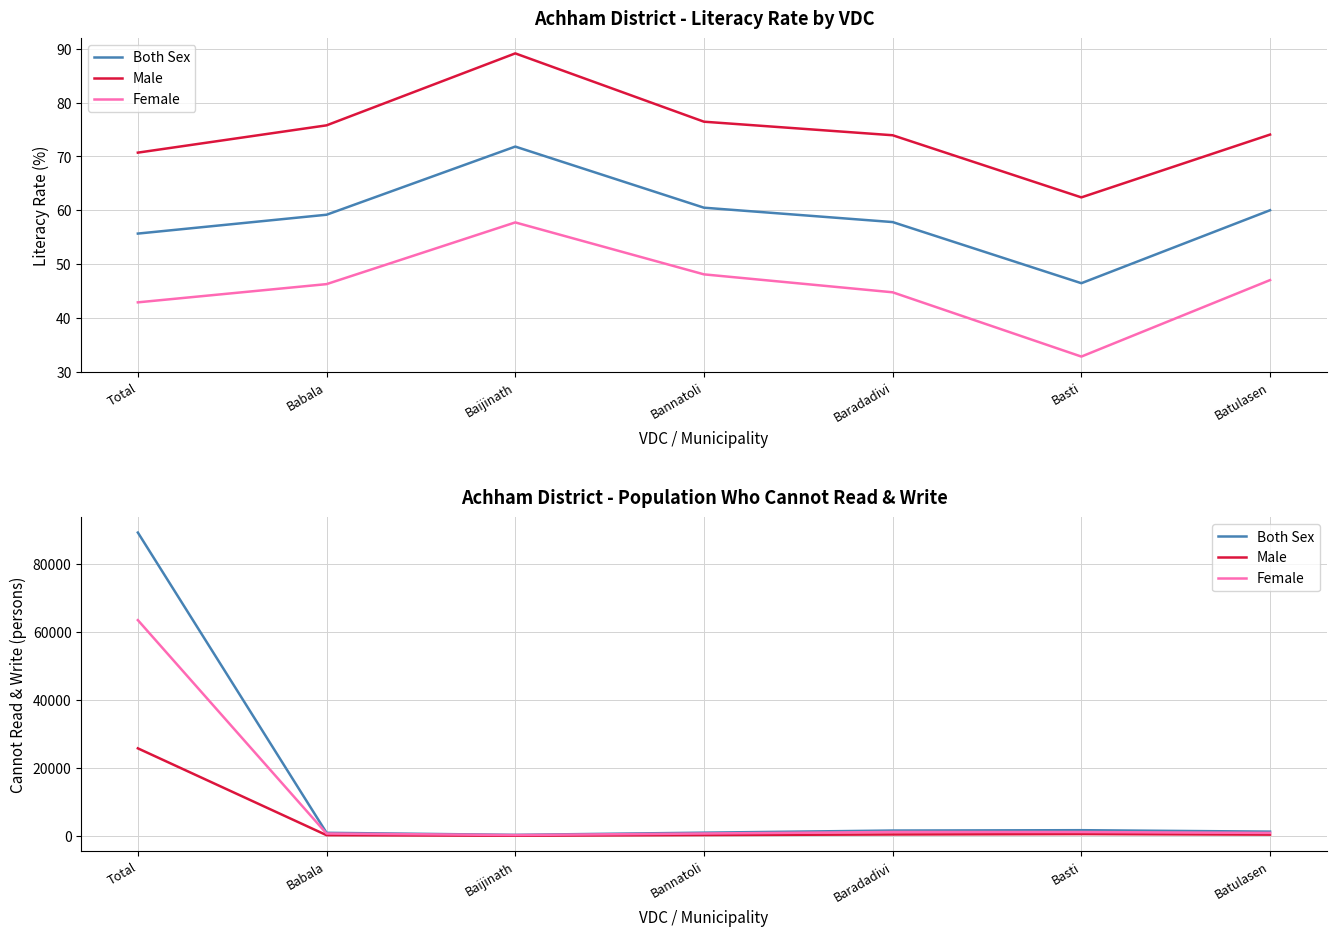

What position from the right is Baradadivi?

3